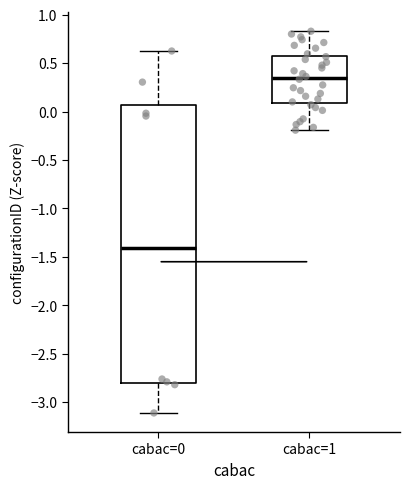

Which box's median line is the lowest?

cabac=0